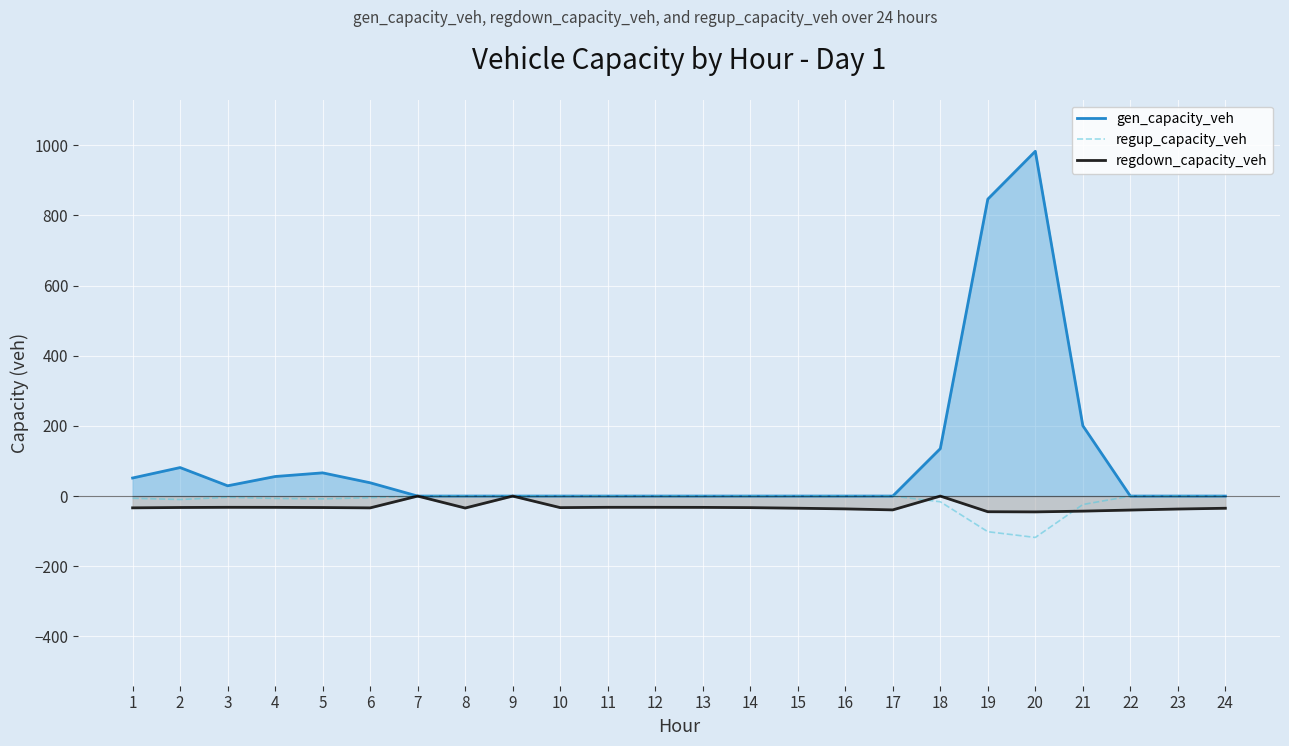

The value of regup_capacity_veh at 10 is -81.3. True or false?

False